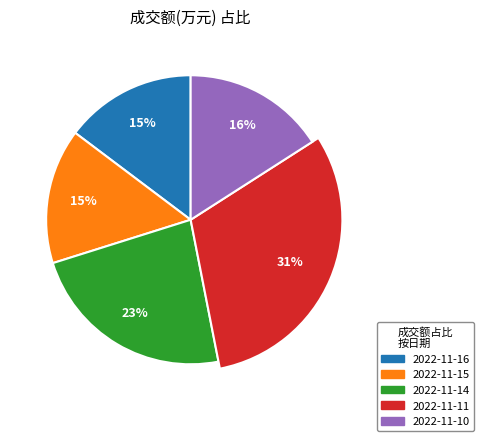

Is there any slice that represents more than half of the pie?

No